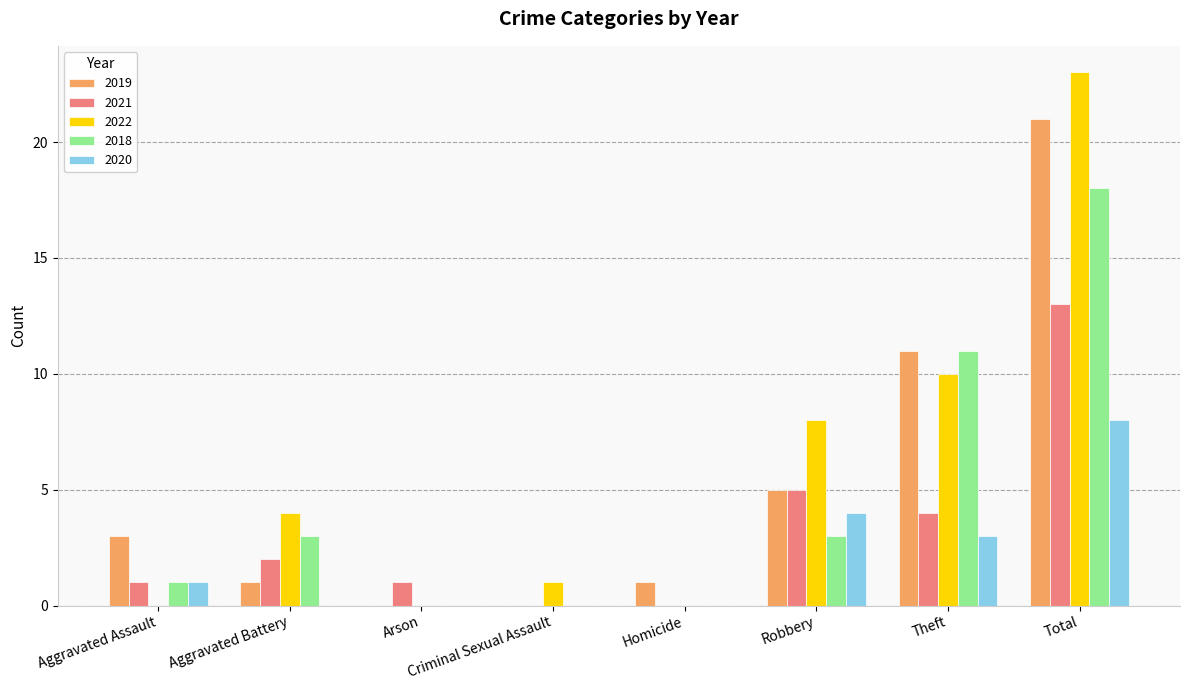

Is the value of 2020 at Robbery greater than the value of 2019 at Criminal Sexual Assault?

Yes